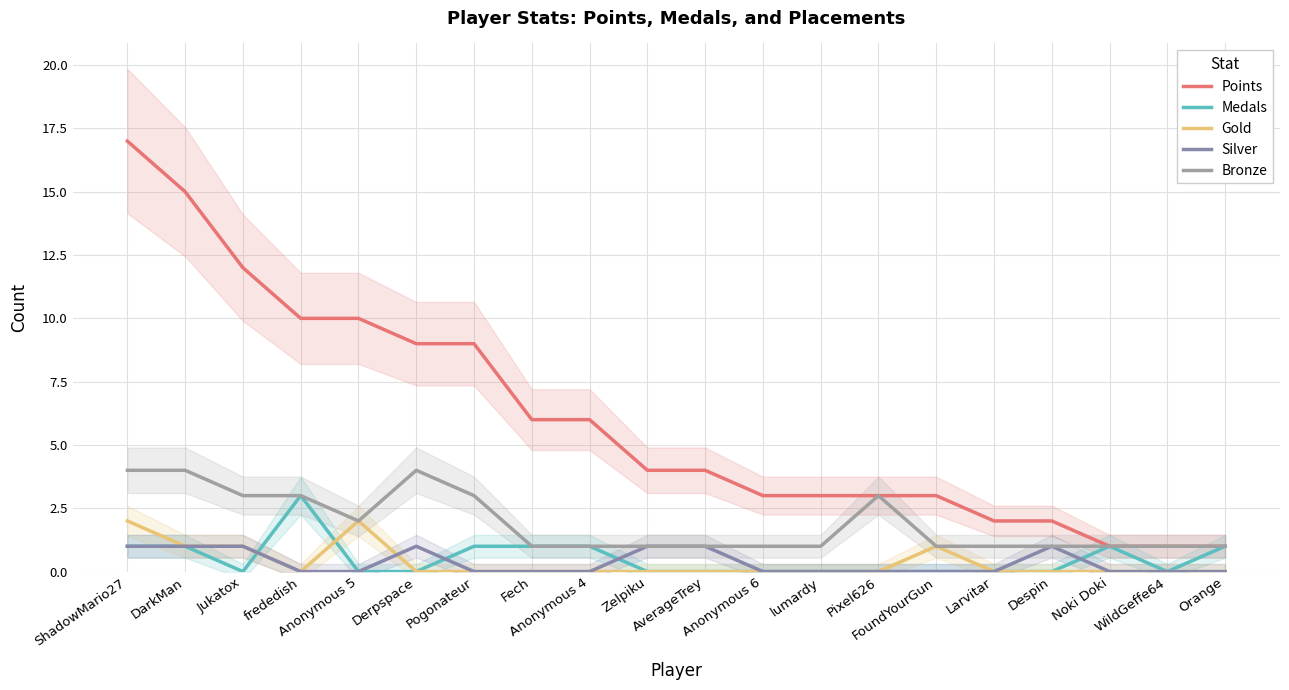

Between Anonymous 5 and WildGeffe64, which series saw the biggest shift?

Points